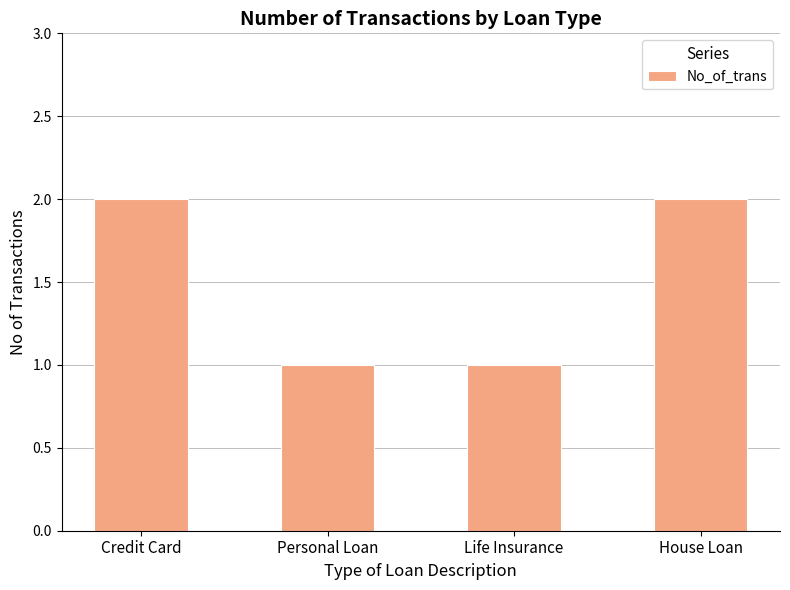

The chart shows a value of 1 at Life Insurance. True or false?

True